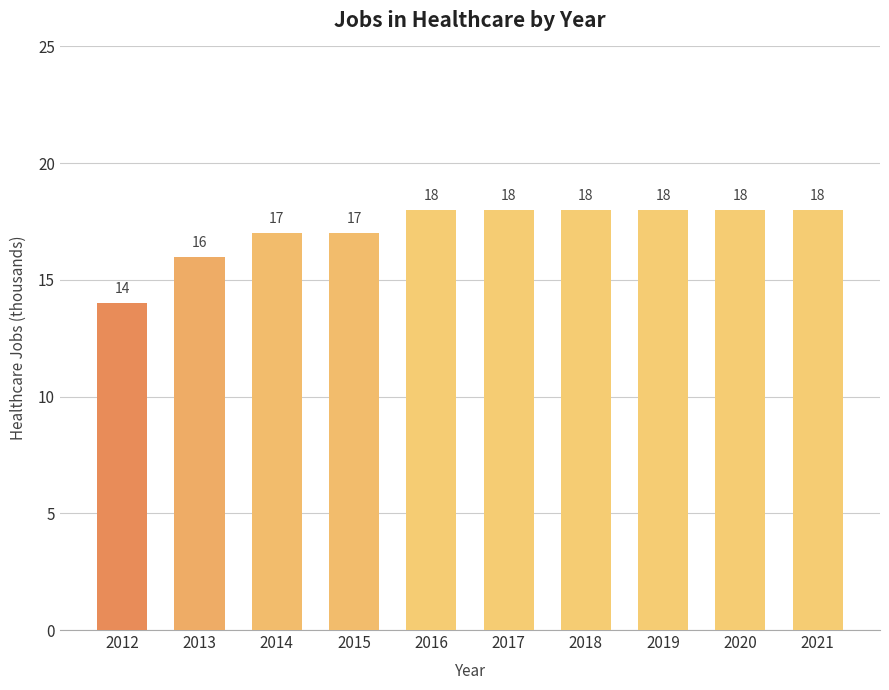

Approximately how many times larger is the value at 2018 compared to 2014?

1.1